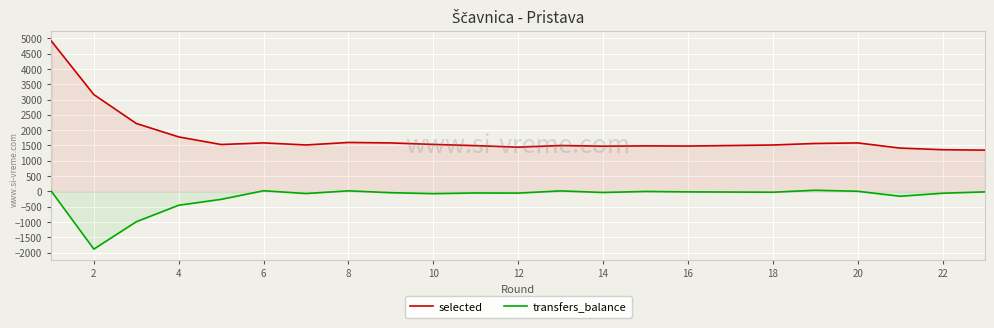

Is the value of selected at 6 greater than the value of transfers_balance at 22?

Yes